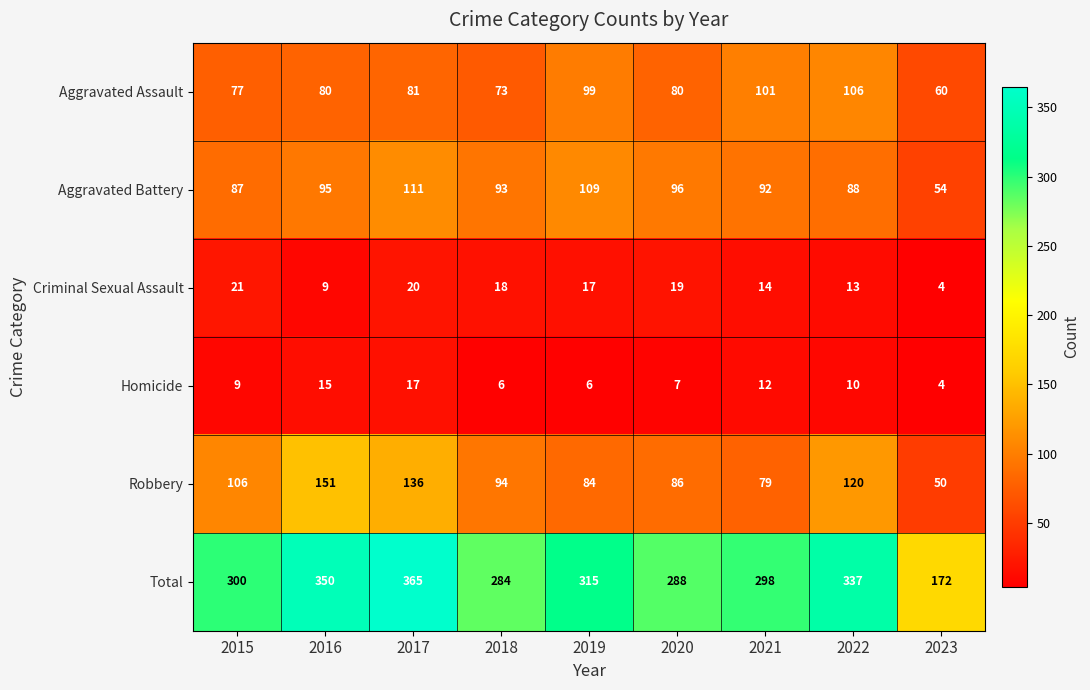

What is the difference between the maximum and second lowest values in the Aggravated Assault series?

33